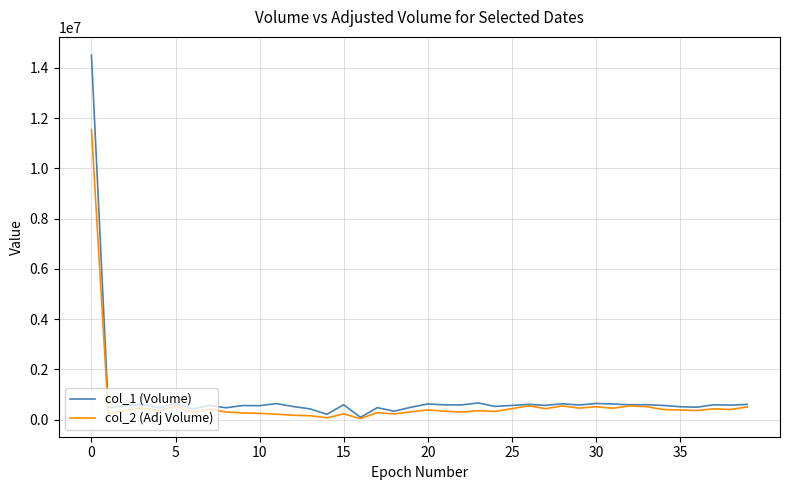

Which series has the largest range (max minus min)?

col_1 (Volume)